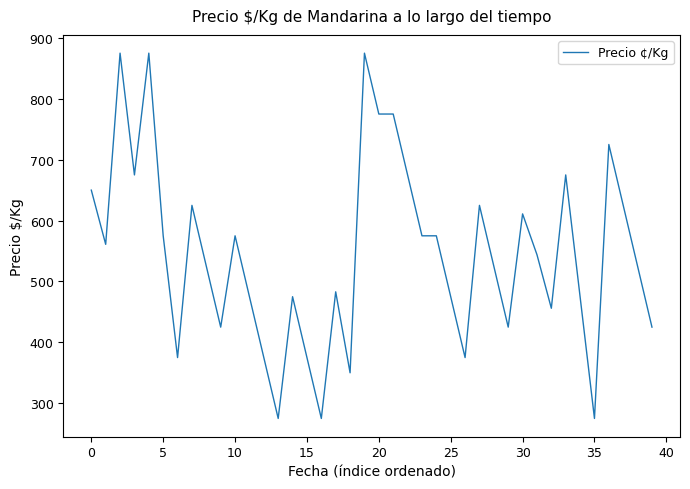

What is the smallest value displayed?

275